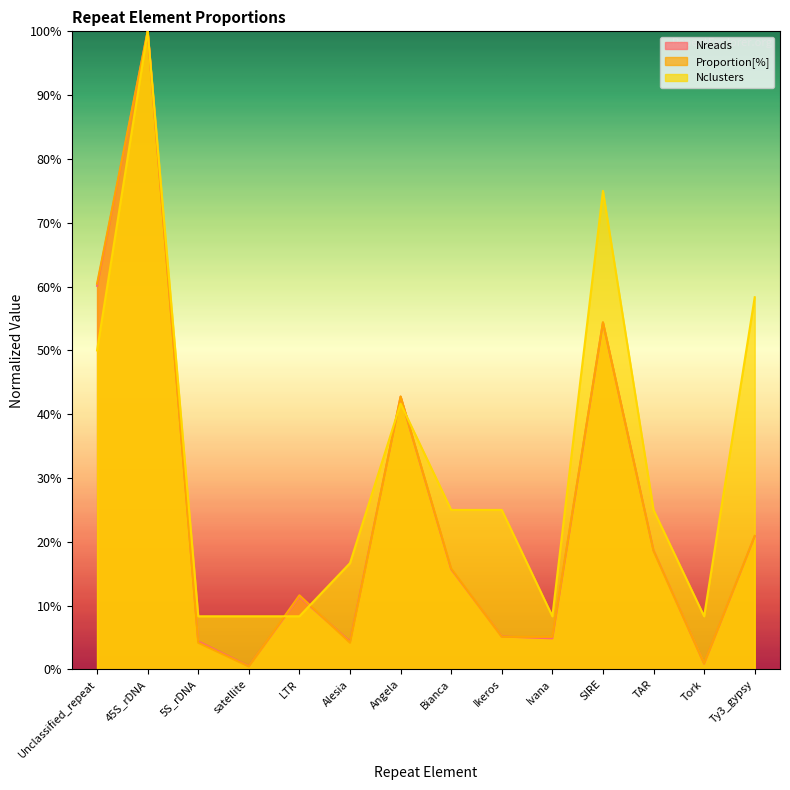

Reading right to left, transcribe all the data shown in this chart.

Nreads: Ty3_gypsy=20.9	Tork=0.9	TAR=18.7	SIRE=54.4	Ivana=4.9	Ikeros=5.2	Bianca=15.7	Angela=42.7	Alesia=4.3	LTR=11.4	satellite=0.5	5S_rDNA=4.4	45S_rDNA=100.0	Unclassified_repeat=60.1
Proportion[%]: Ty3_gypsy=20.9	Tork=0.9	TAR=18.6	SIRE=54.4	Ivana=5.1	Ikeros=5.1	Bianca=15.8	Angela=42.8	Alesia=4.2	LTR=11.6	satellite=0.5	5S_rDNA=4.2	45S_rDNA=100.0	Unclassified_repeat=60.5
Nclusters: Ty3_gypsy=58.3	Tork=8.3	TAR=25.0	SIRE=75.0	Ivana=8.3	Ikeros=25.0	Bianca=25.0	Angela=41.7	Alesia=16.7	LTR=8.3	satellite=8.3	5S_rDNA=8.3	45S_rDNA=100.0	Unclassified_repeat=50.0